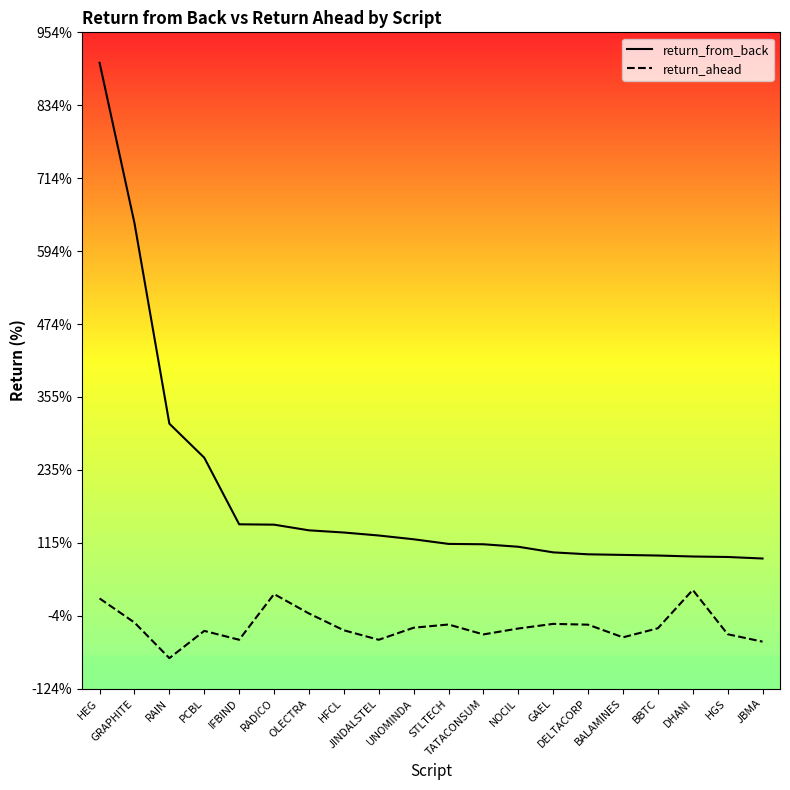

What are all the series names shown in the legend?

return_from_back, return_ahead